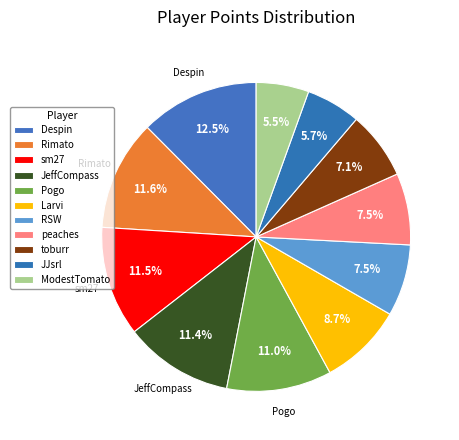

Is it true that peaches is 8% of the pie?

True